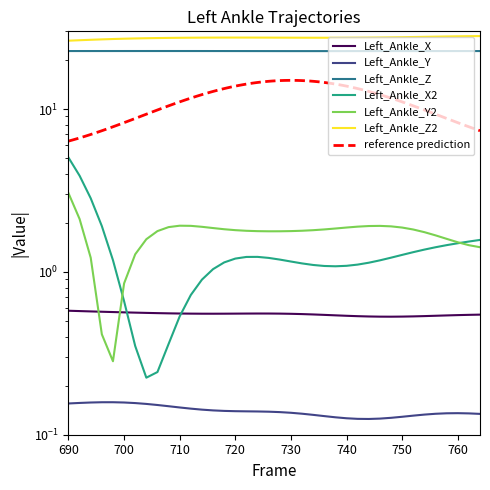

True or false: Y and X2 cross at least once.

False